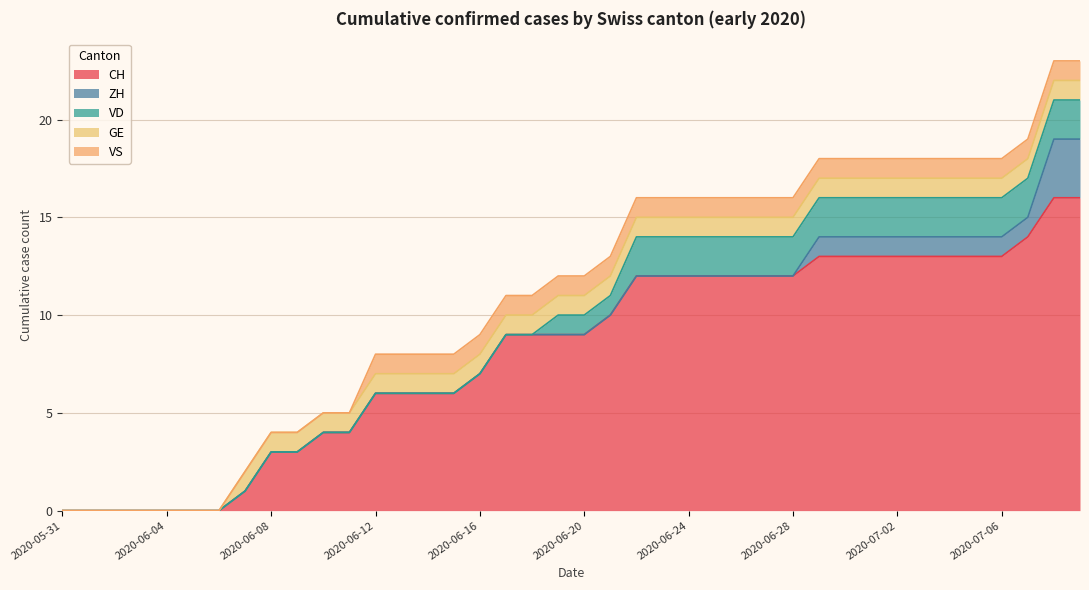

What is the label of the 5th point from the left?

2020-06-04